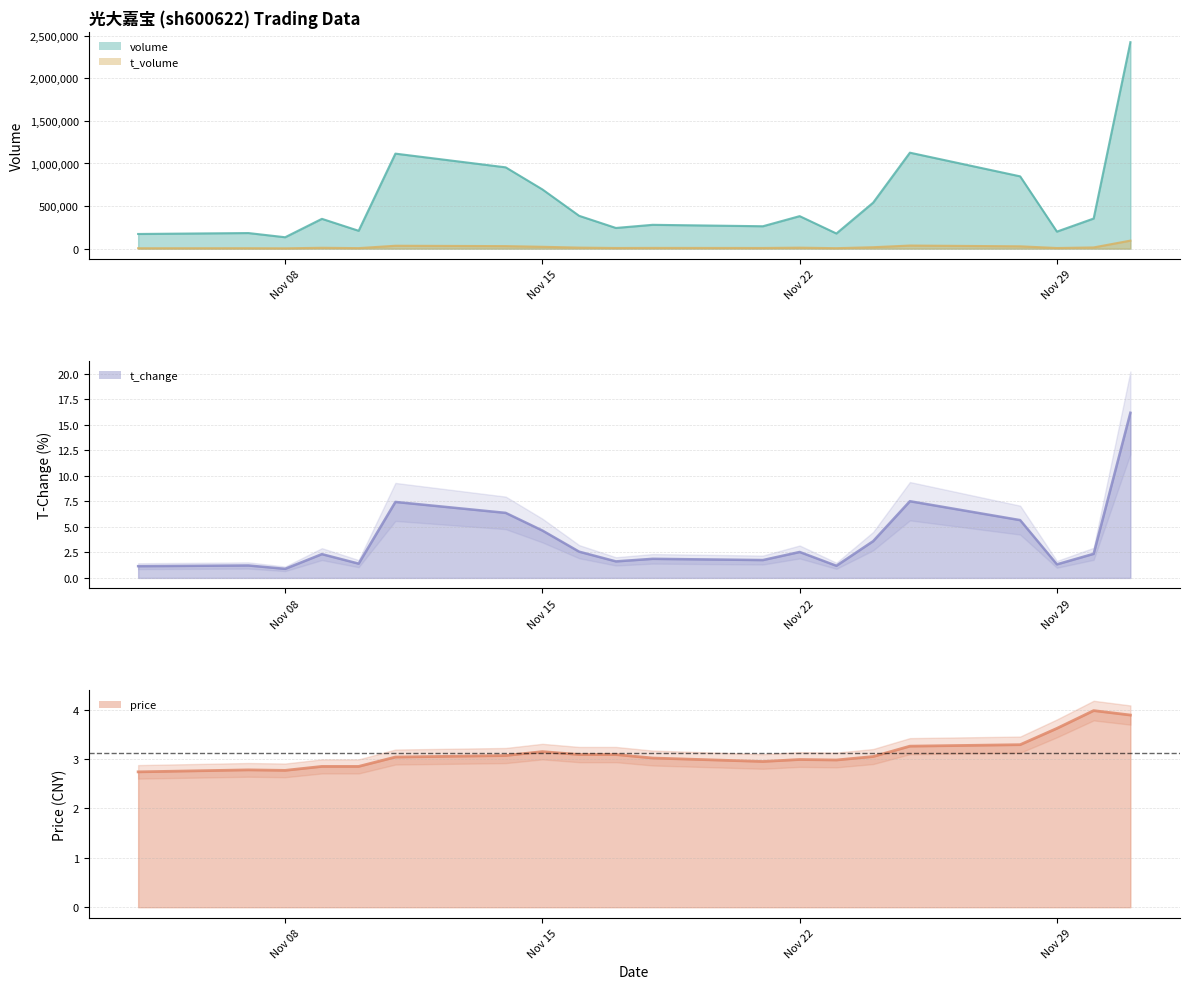

At which category is the sum across all series the highest?

2022-12-01